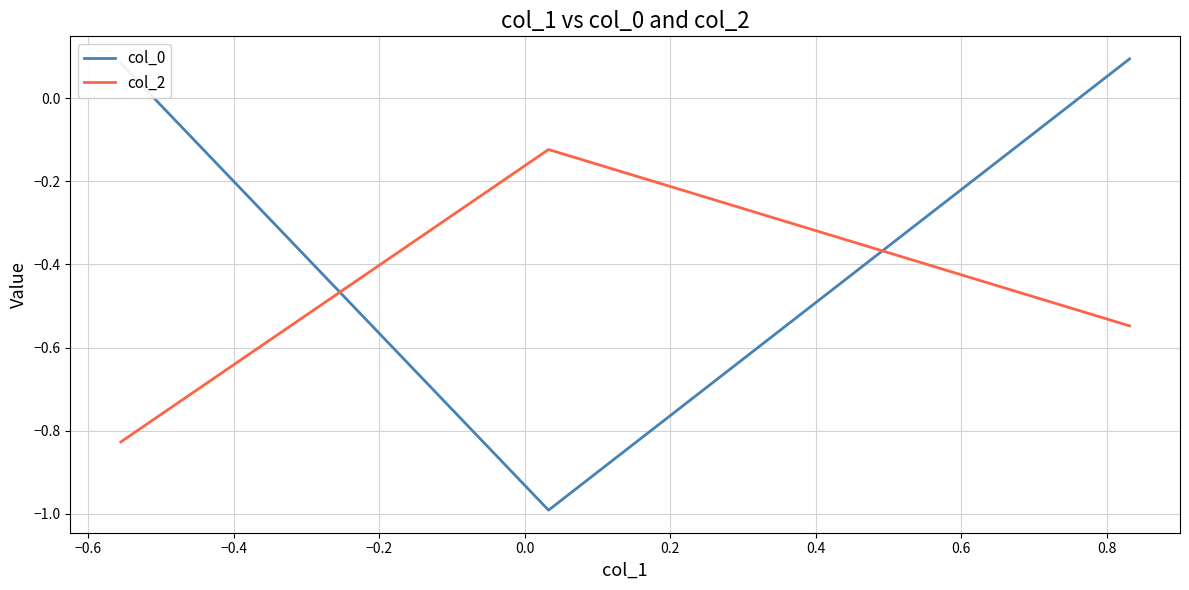

Rank the series by their maximum value, from lowest to highest.

col_2, col_0